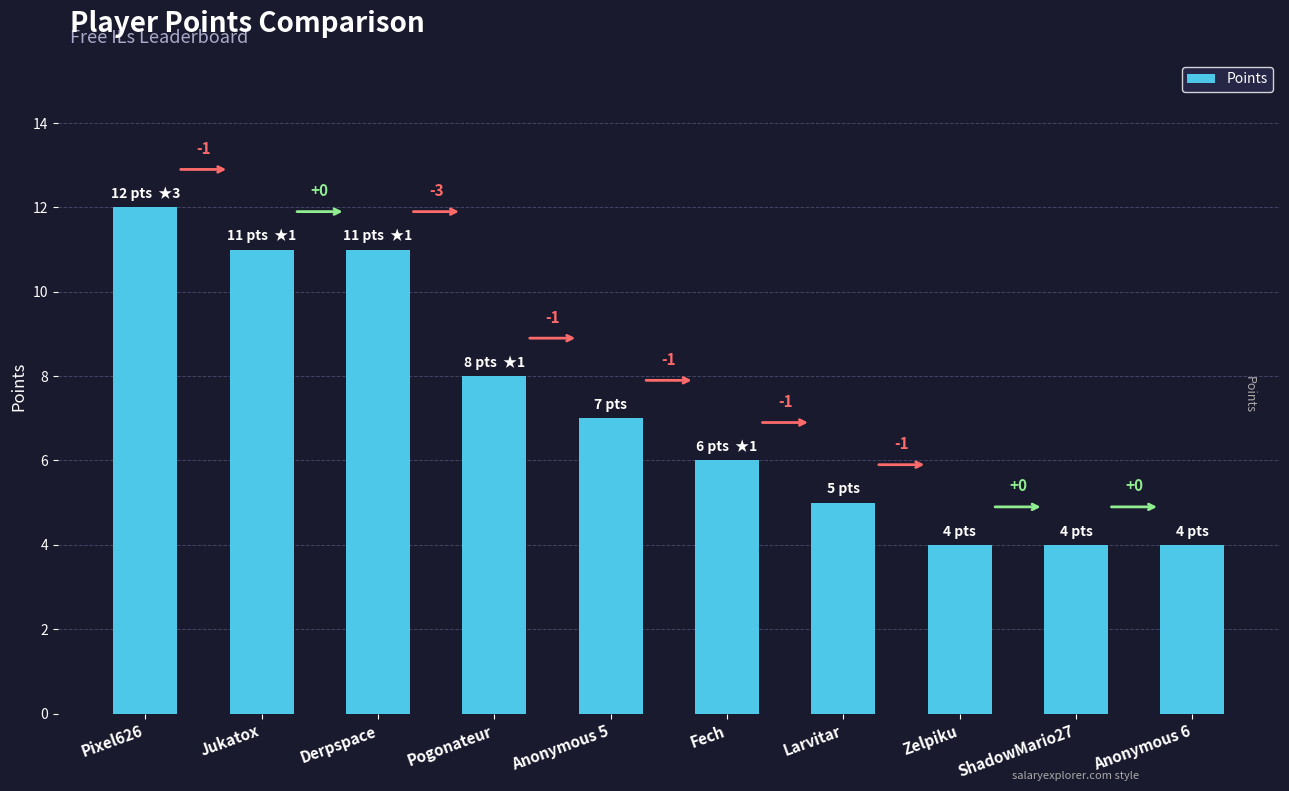

The chart shows a value of 10 at Fech. True or false?

False